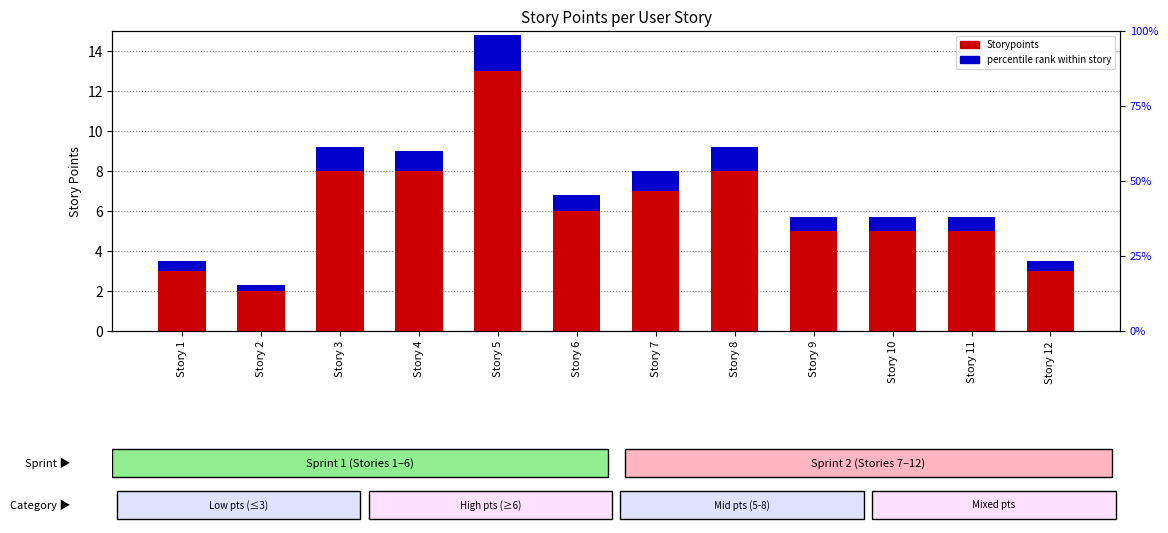

Reading left to right, extract all data points from this chart.

Storypoints: 3.0	2.0	8.0	8.0	13.0	6.0	7.0	8.0	5.0	5.0	5.0	3.0
percentile rank within story: 0.5	0.3	1.2	1.0	1.8	0.8	1.0	1.2	0.7	0.7	0.7	0.5